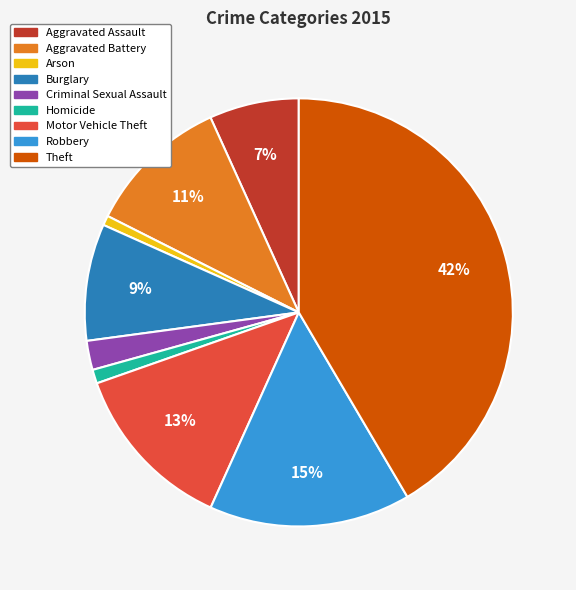

To the nearest percent, what is the difference between the Aggravated Battery and Robbery slice percentages?

4%